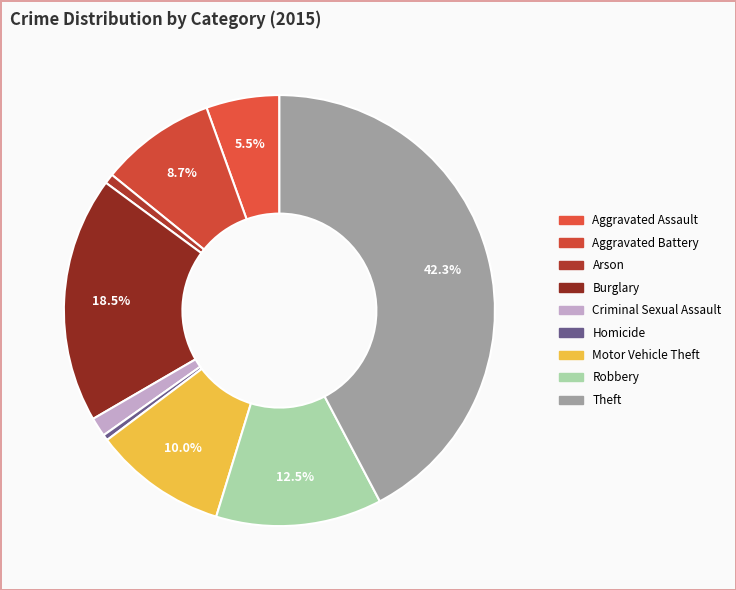

Is it true that Motor Vehicle Theft is 10% of the pie?

True